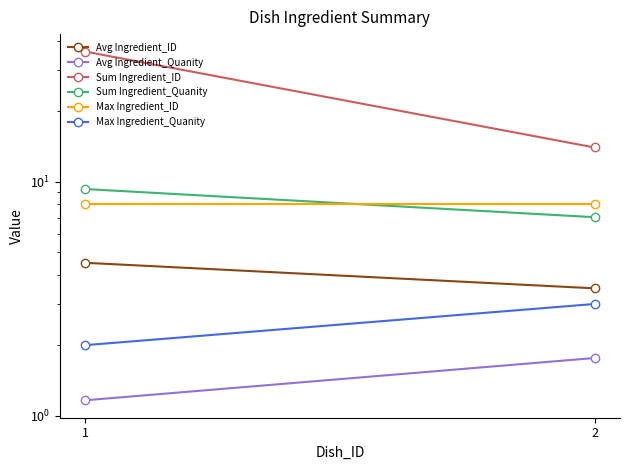

Rank the categories by Sum Ingredient_ID value from highest to lowest.

1, 2